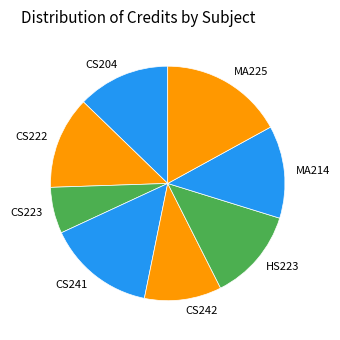

How many segments does this pie chart have?

8